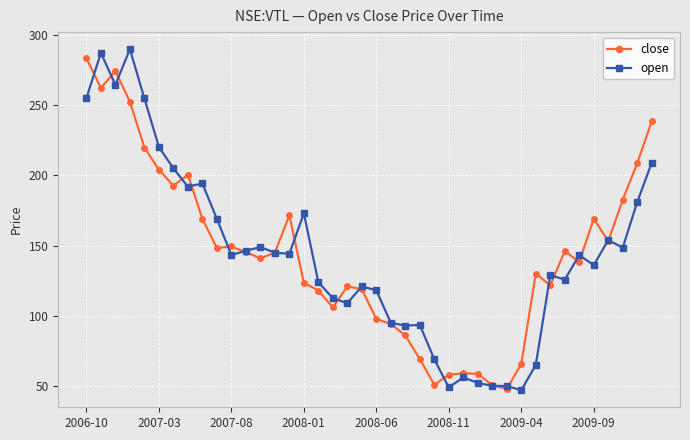

How many values in the close series exceed 144?

20